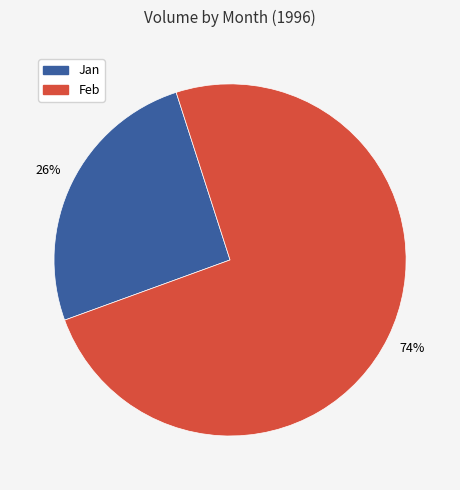

To the nearest percent, what is the average slice percentage?

50%